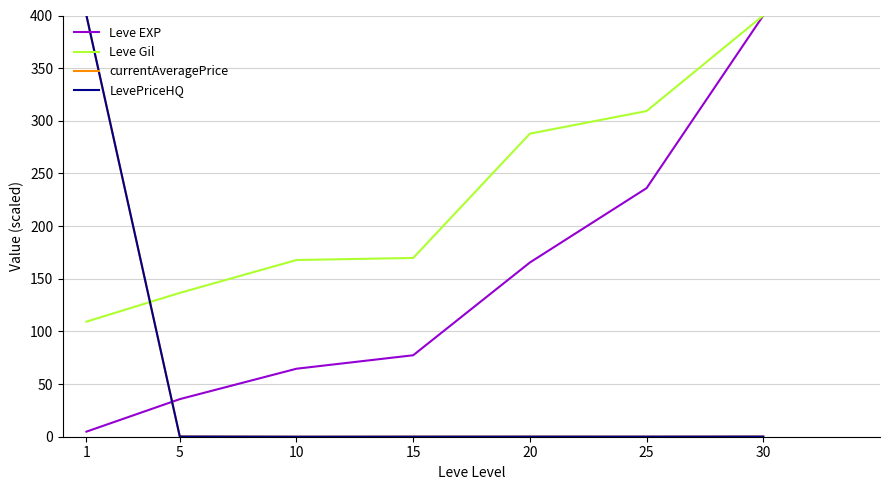

Is it true that Leve EXP equals 543.4 at 30?

False